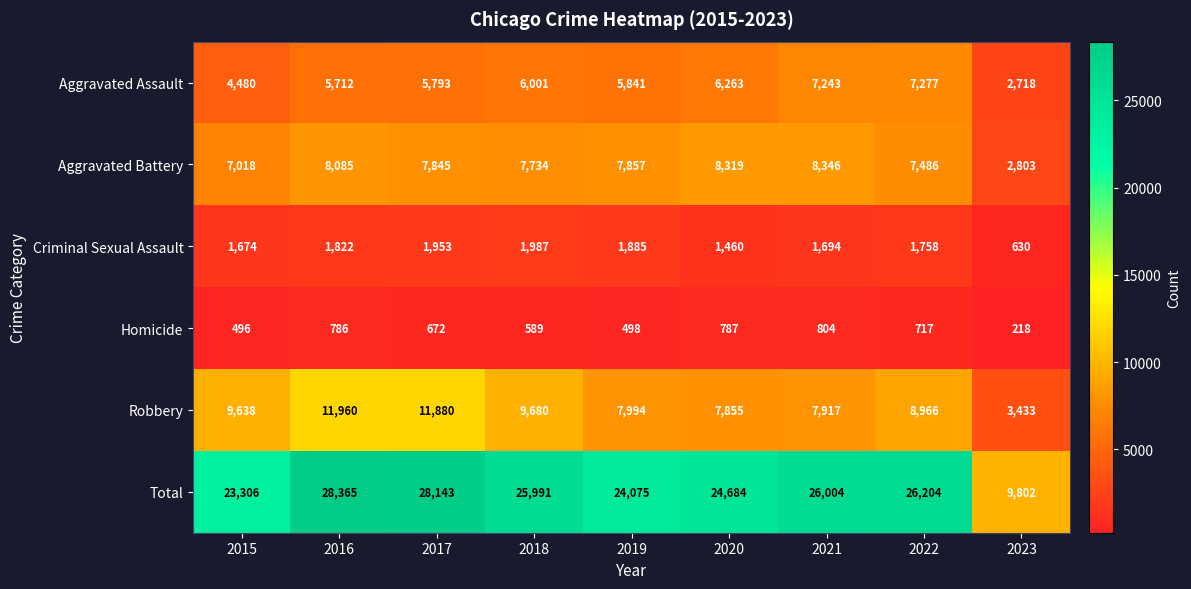

Which series has the widest spread of values?

Total